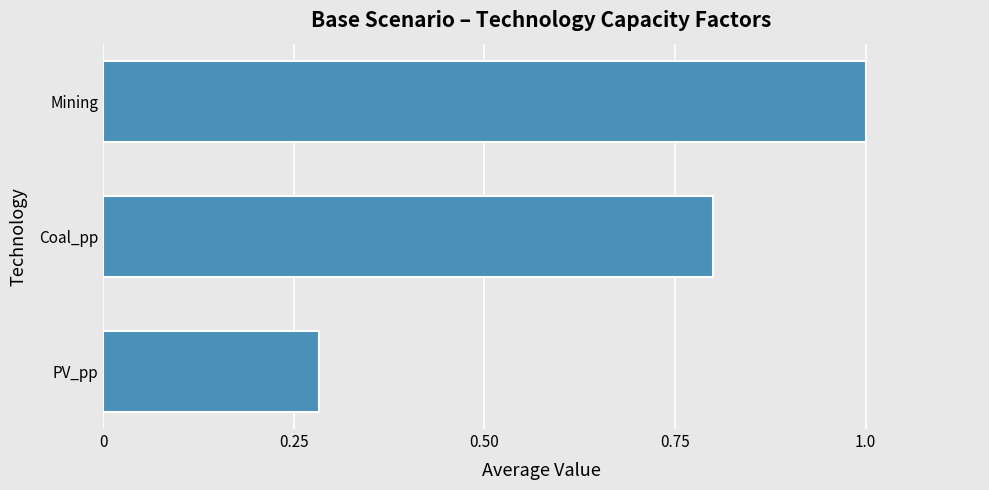

At which category does the chart reach its peak across all series?

Mining